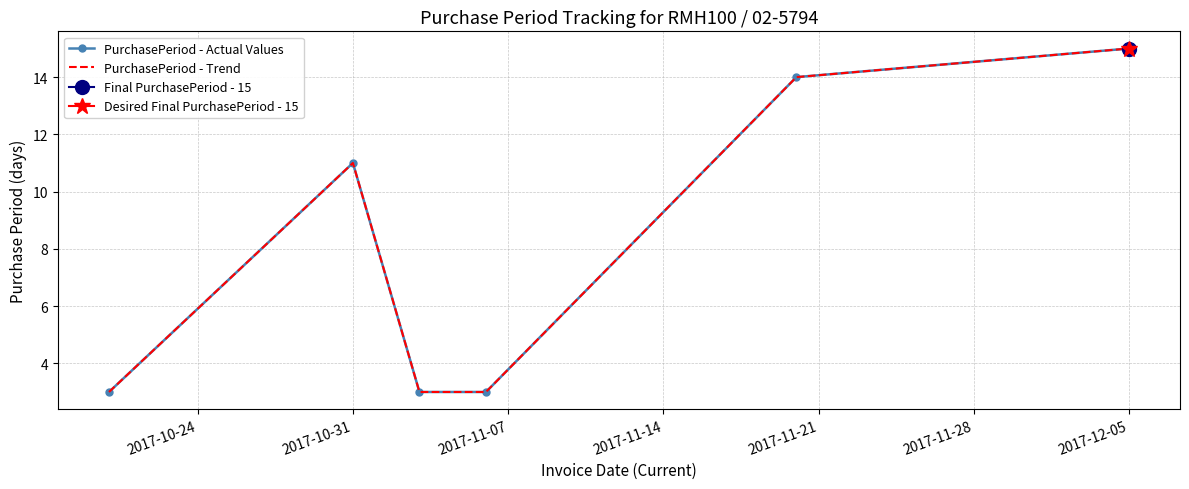

True or false: PurchasePeriod - Actual Values and PurchasePeriod - Trend intersect in this chart.

False